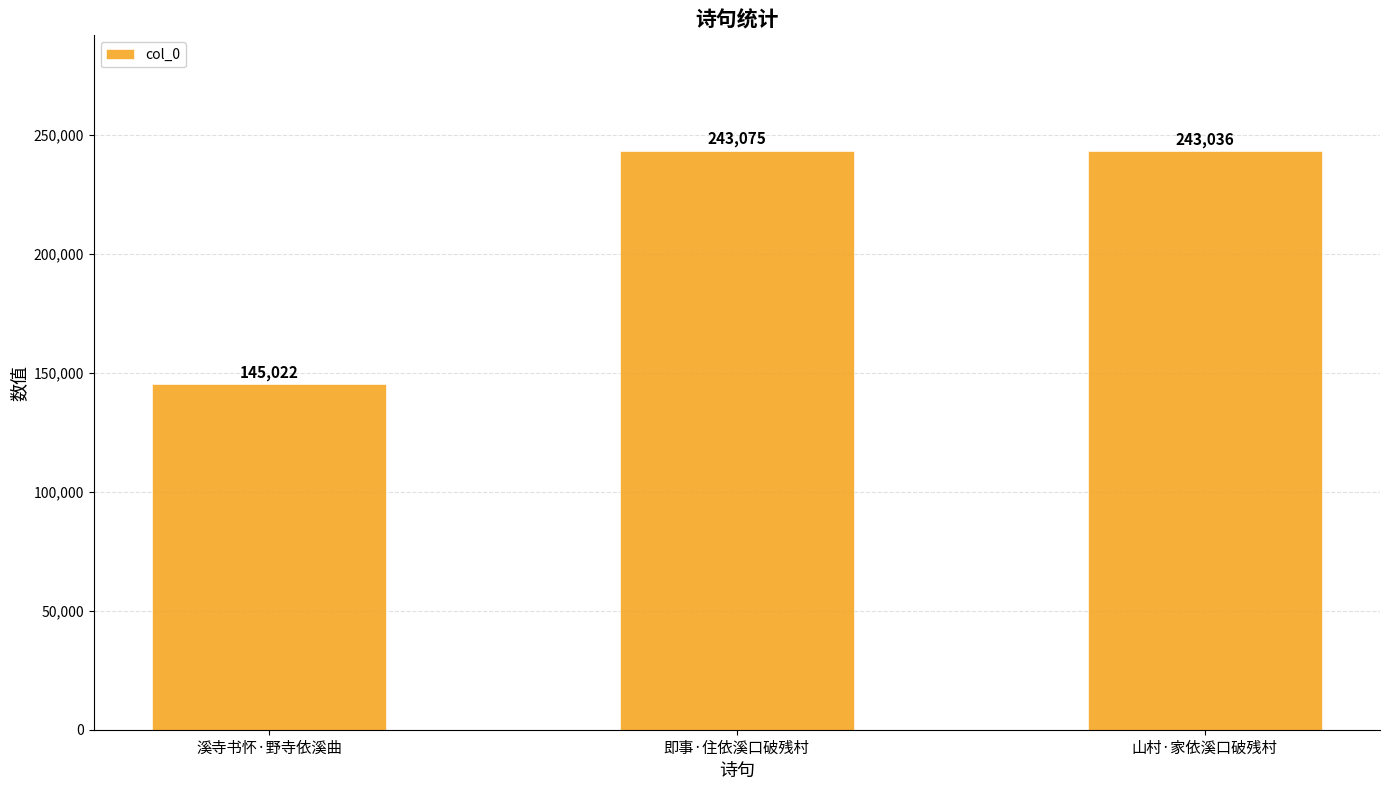

Reading left to right, transcribe all the data shown in this chart.

145022	243075	243036